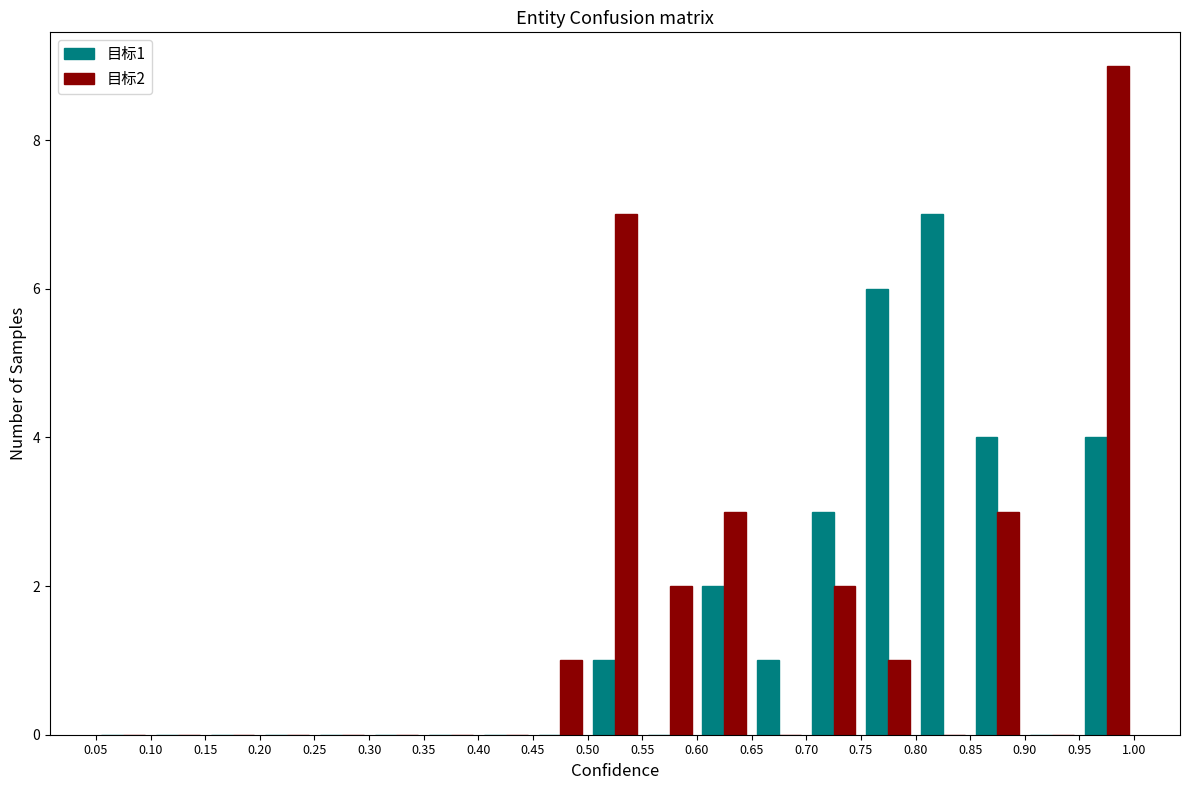

In the 目标2 series, which range on the x-axis has the tallest bar?

0.95 to 1.00